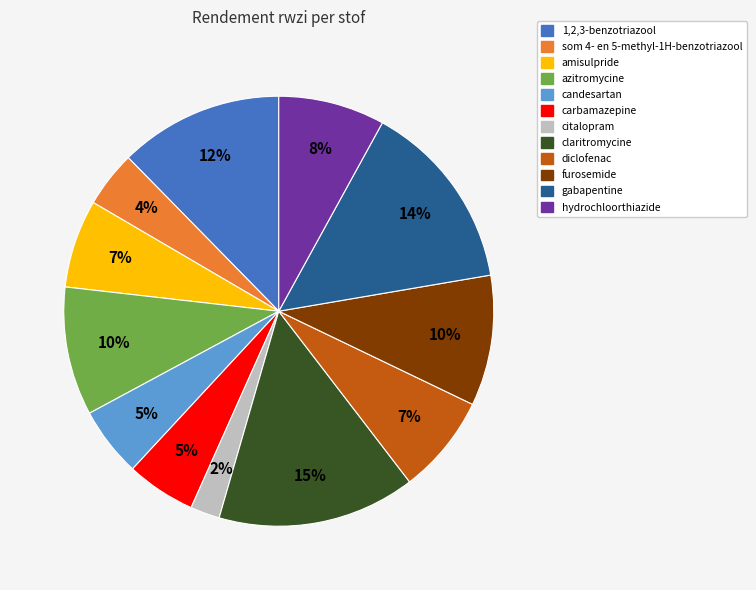

Is the sum of candesartan and hydrochloorthiazide greater than half?

No